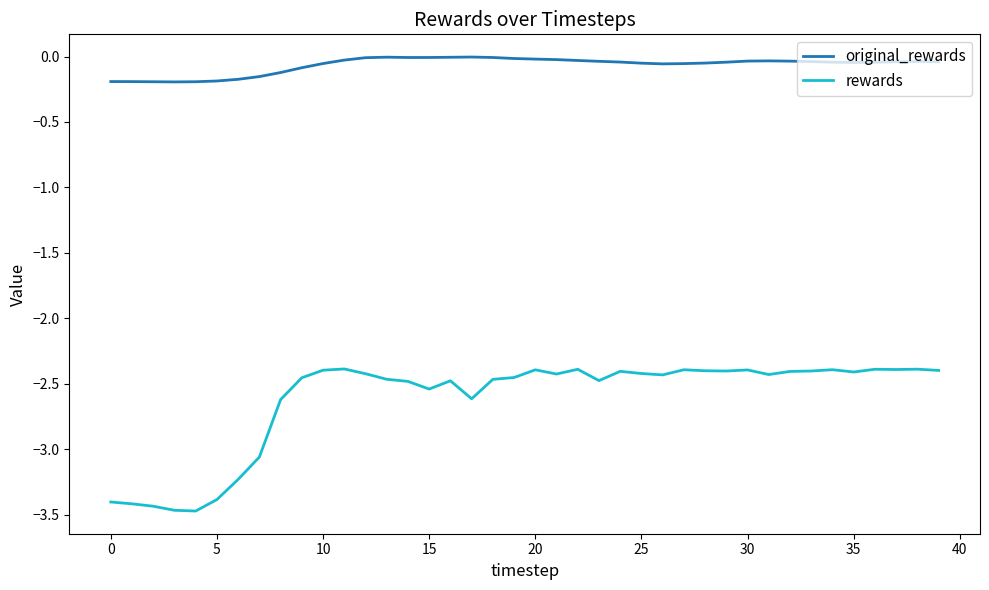

Which series has the widest spread of values?

rewards